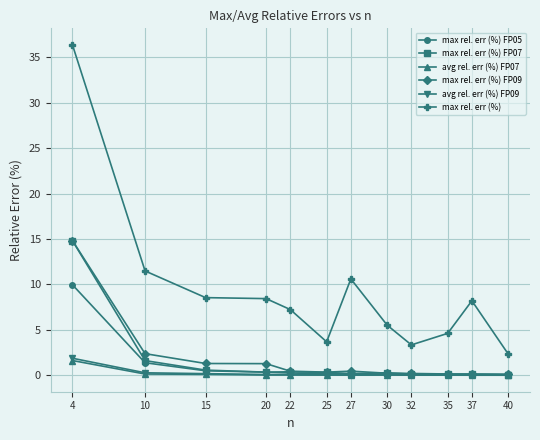

True or false: max rel. err (%) and avg rel. err (%) FP09 cross at least once.

False